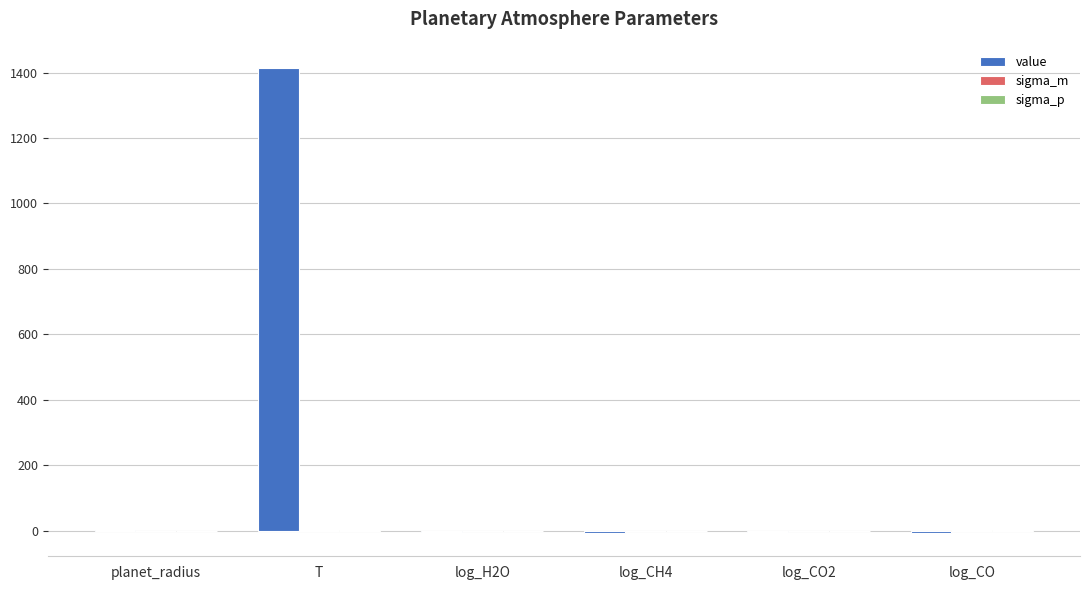

What is the highest value of the value series?

1415.0